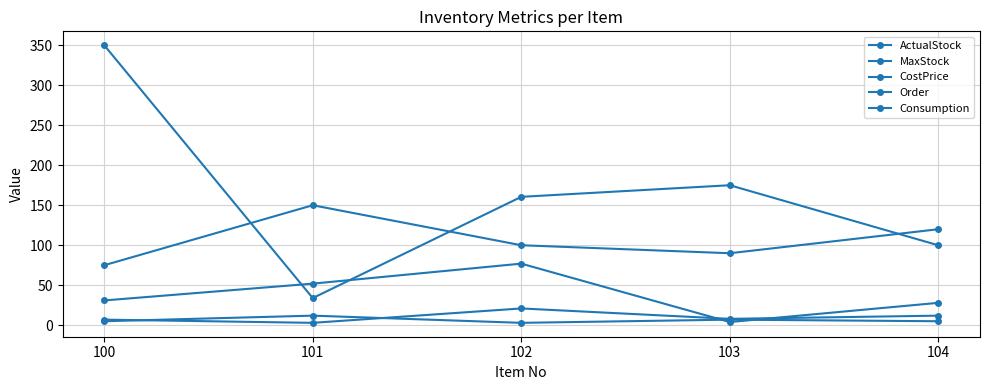

What is the difference between the maximum and minimum values in the ActualStock series?

73.0